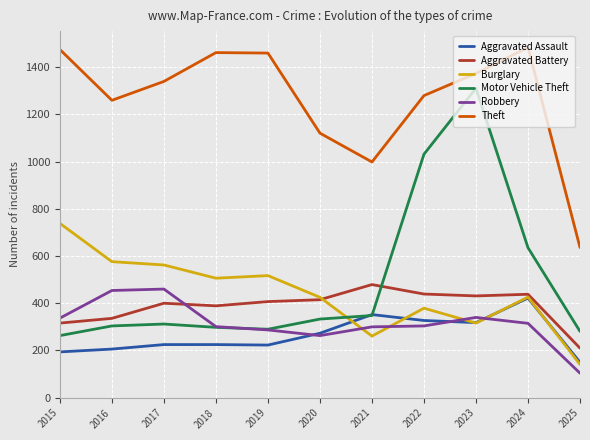

Which category has the lowest value across all series?

2025